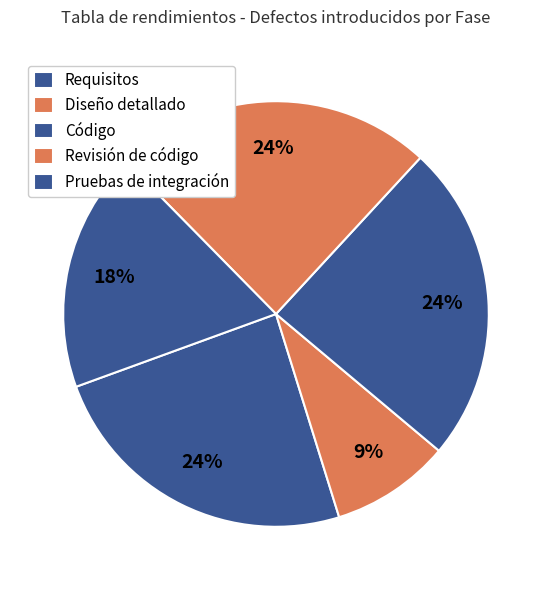

To the nearest percent, what is the difference between the largest and smallest slice percentages?

15%